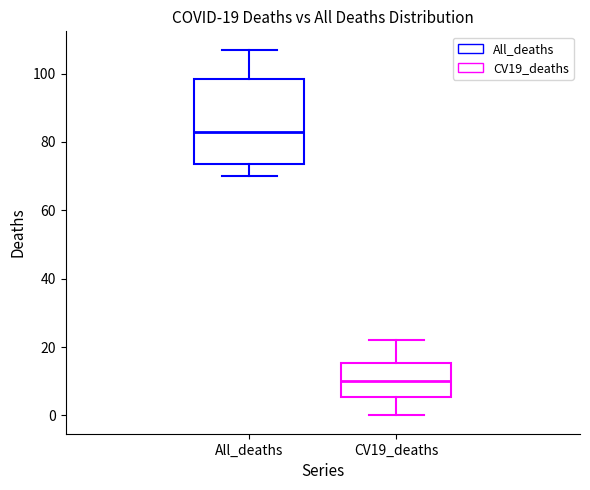

Which box is the tallest, from its lower edge to its upper edge?

All_deaths